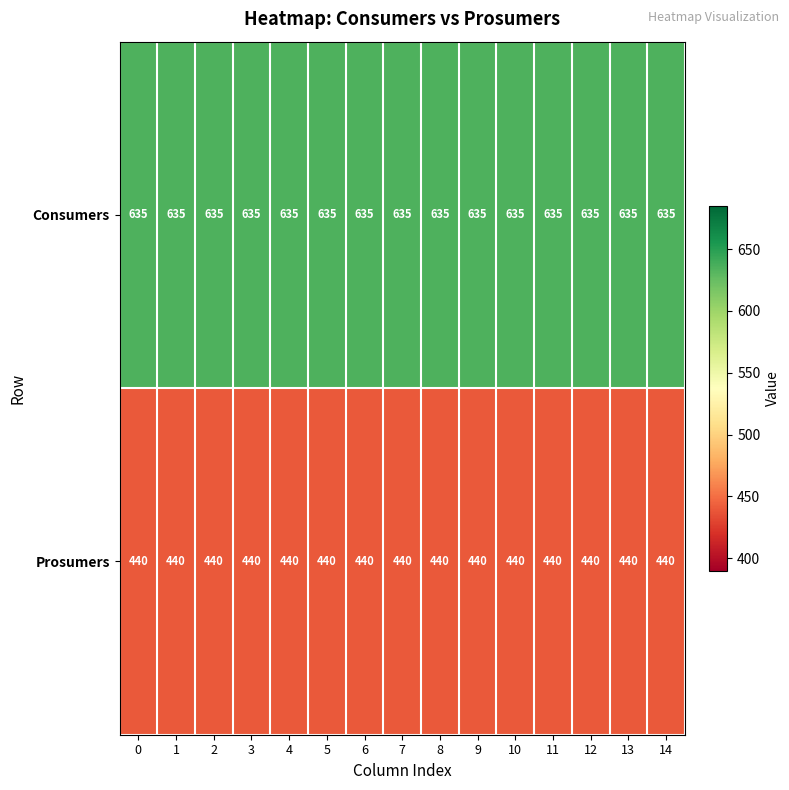

How many data points does each series have?

15